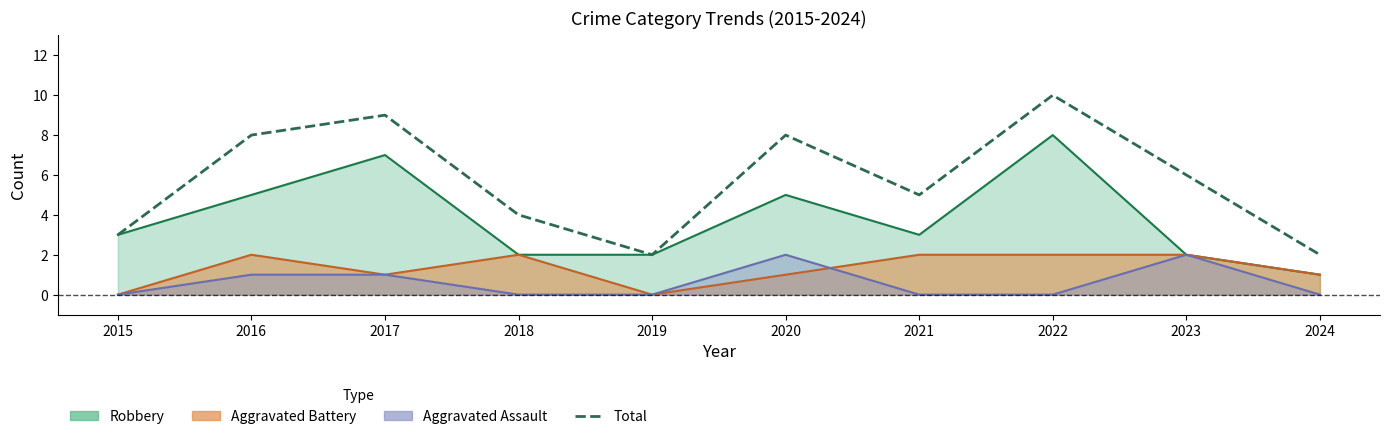

The chart shows a value of 6 at 2023. True or false?

True